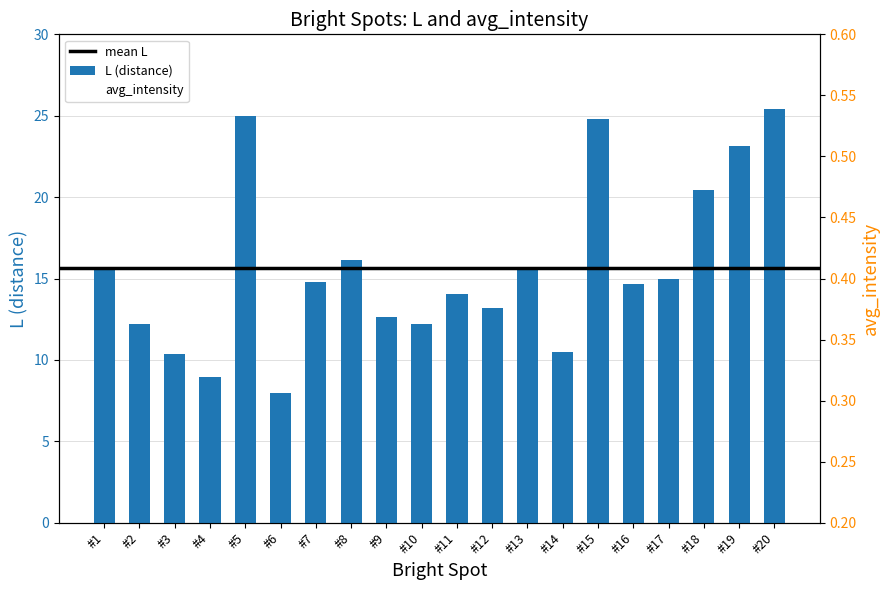

What is the change in value from #17 to #18?

-0.1